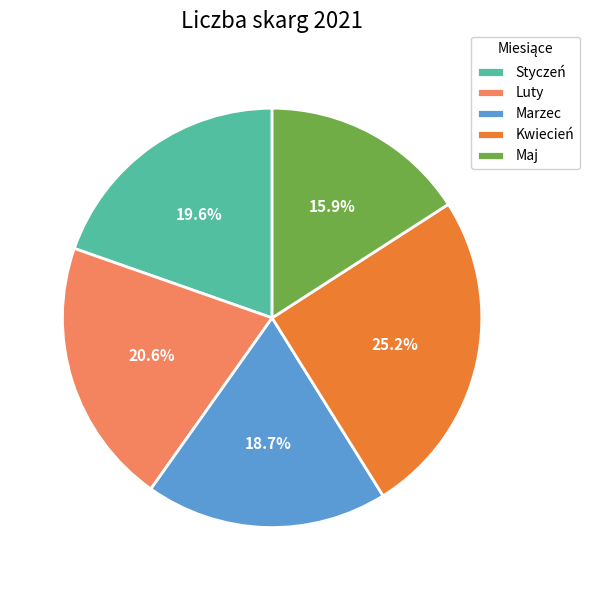

The Styczeń slice represents 25% of the pie. True or false?

False